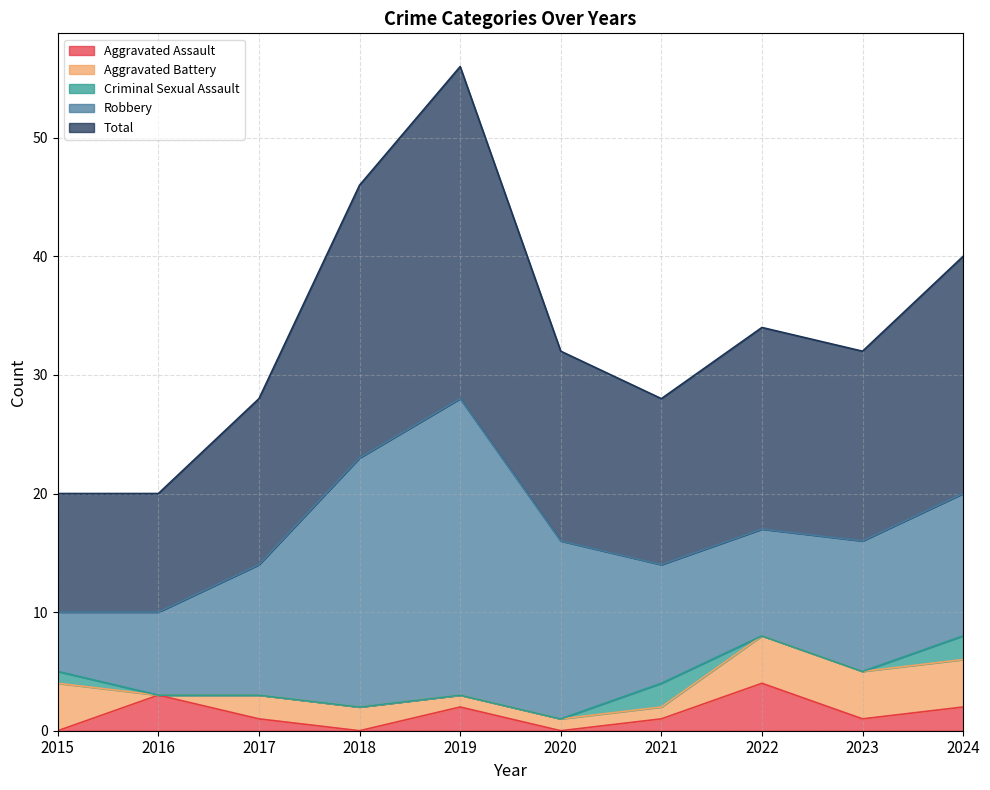

What is the total value across all series at 2023?

32